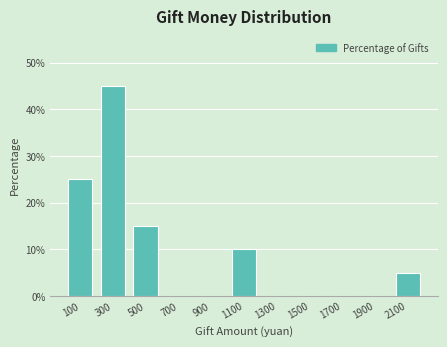

Reading left to right, list every bar in this chart as the range it spans on the x-axis followed by its height. The values are not printed on the chart, so give them approximately, as read against the axis.

0 to 200: 25
200 to 400: 45
400 to 600: 15
600 to 800: 0
800 to 1000: 0
1000 to 1200: 10
1200 to 1400: 0
1400 to 1600: 0
1600 to 1800: 0
1800 to 2000: 0
2000 to 2200: 5